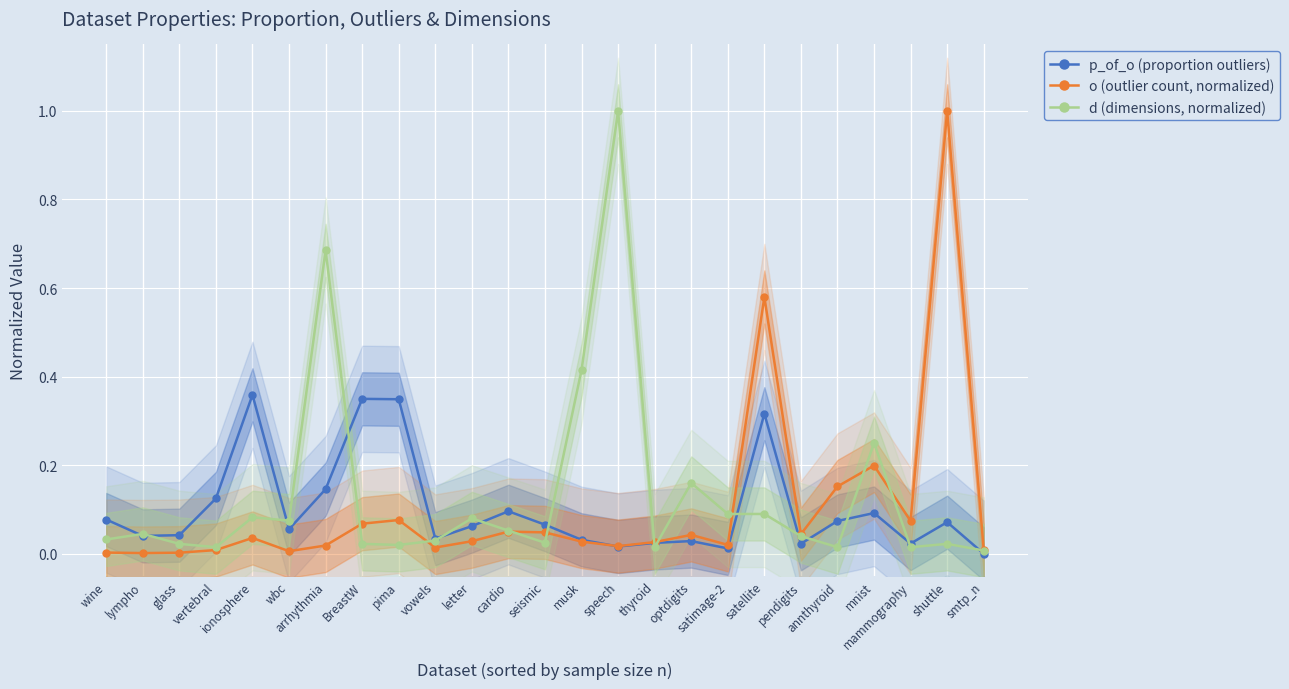

Rank the series at mammography from highest to lowest value.

o (outlier count, normalized), p_of_o (proportion outliers), d (dimensions, normalized)